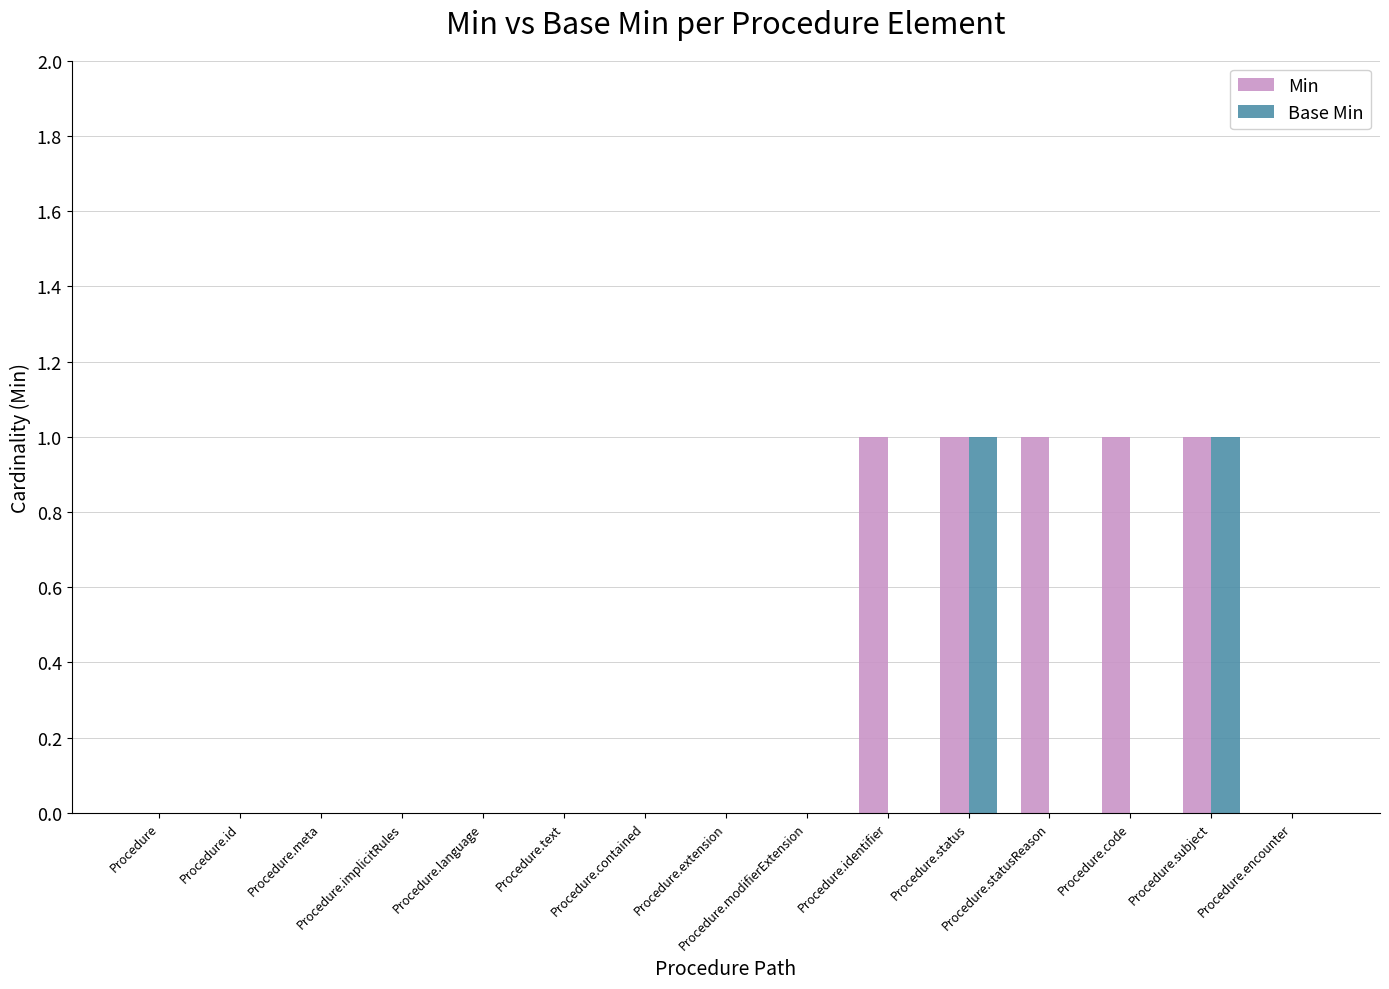

How many groups of bars are there?

15